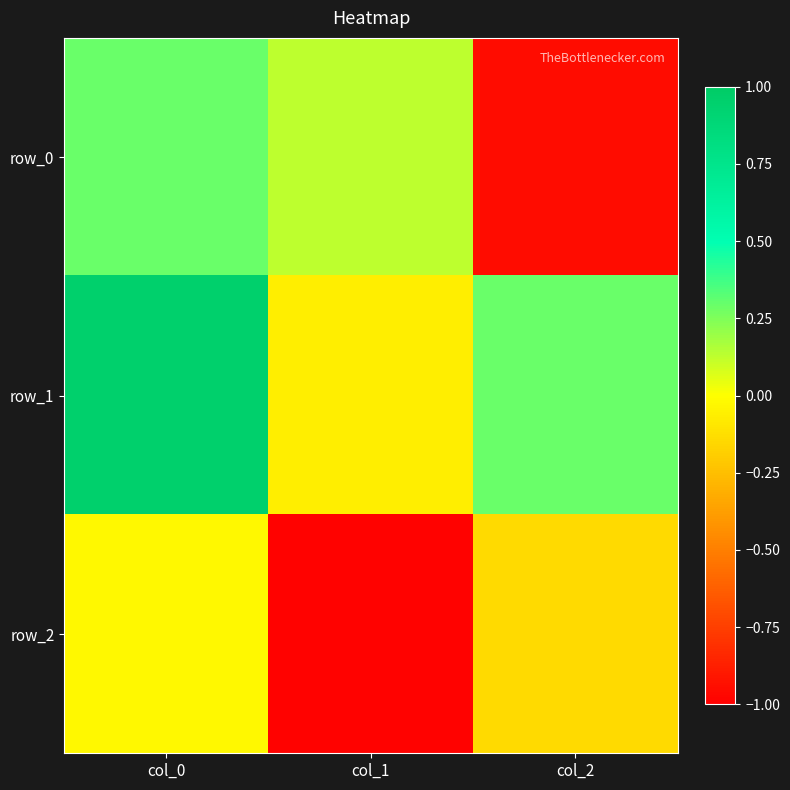

List the series in order of their overall mean, highest first.

row_1, row_0, row_2